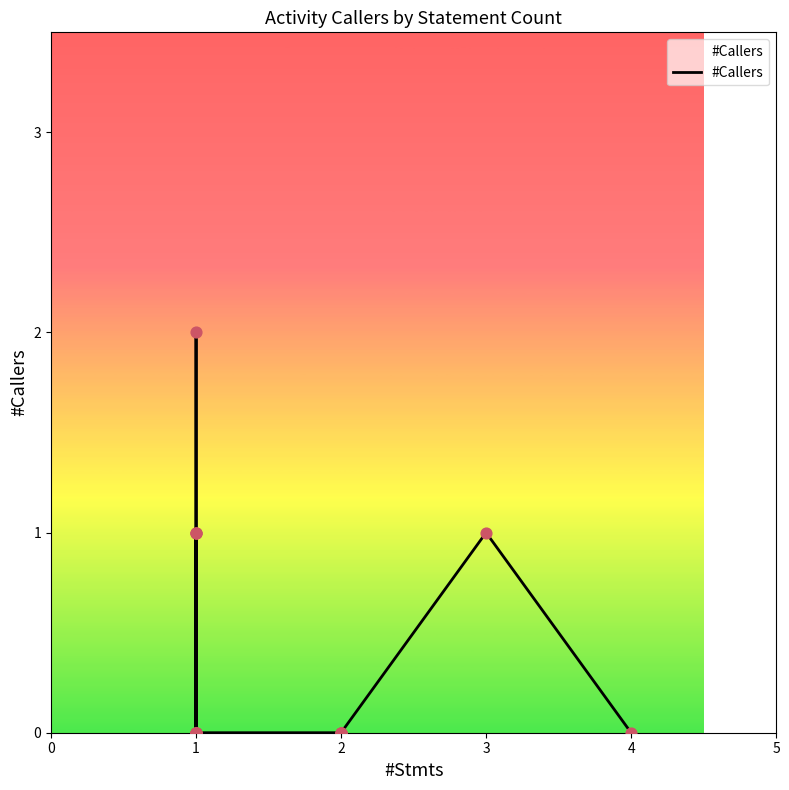

Between 11 and 4, which is larger?

11